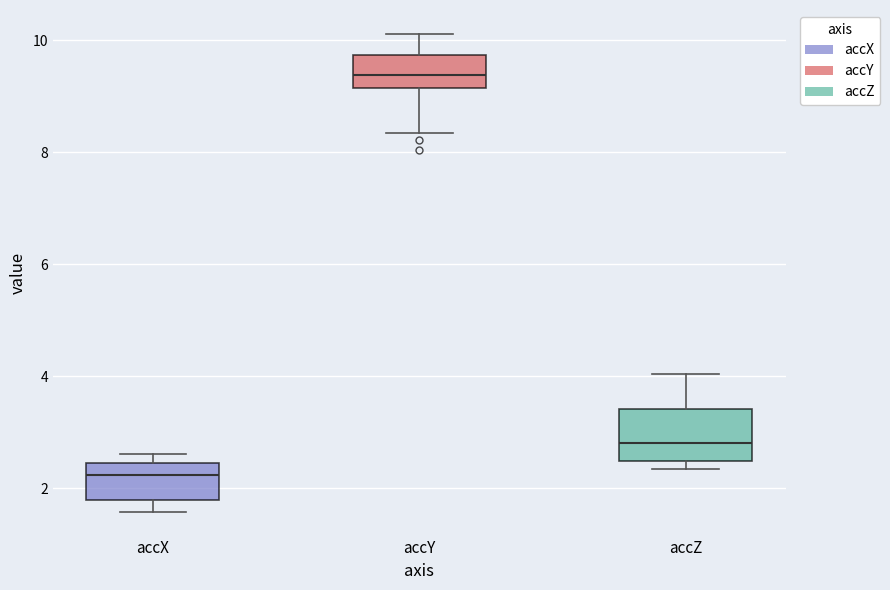

Reading left to right, transcribe this box plot: for each box, give where its median line is, the range the box spans, and where its two whiskers end, as read against the y-axis. The values are not printed on the chart, so give them approximately, as read against the axis.

accX: median 2.2, box 1.8 to 2.4, whiskers 1.6 to 2.6
accY: median 9.4, box 9.2 to 9.8, whiskers 8.4 to 10.2
accZ: median 2.8, box 2.4 to 3.4, whiskers 2.4 (just below the box's lower edge) to 4.0